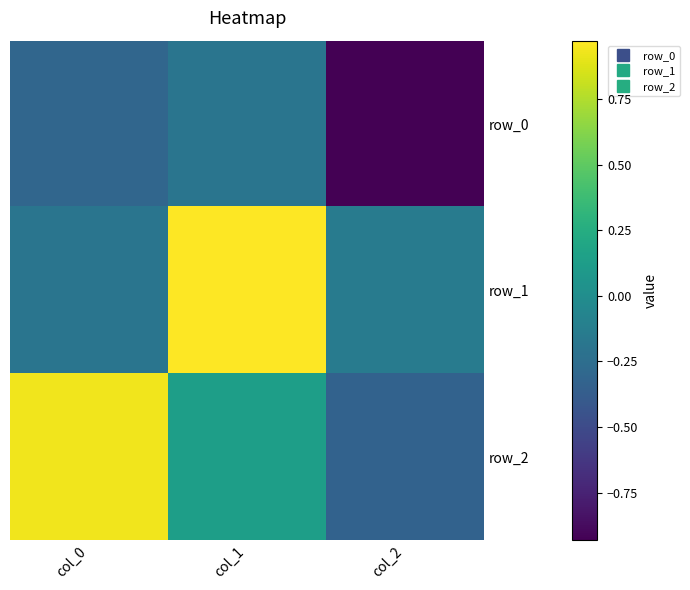

What is the total value across all series at col_0?

0.4